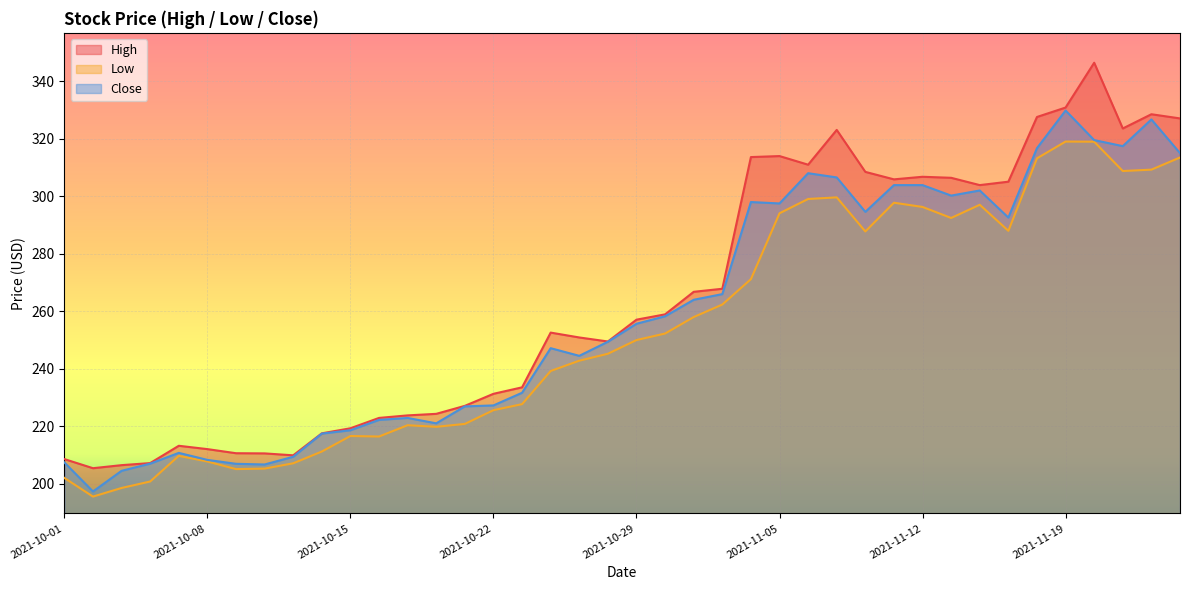

The value of Low at 2021-10-07 is 209.7. True or false?

True